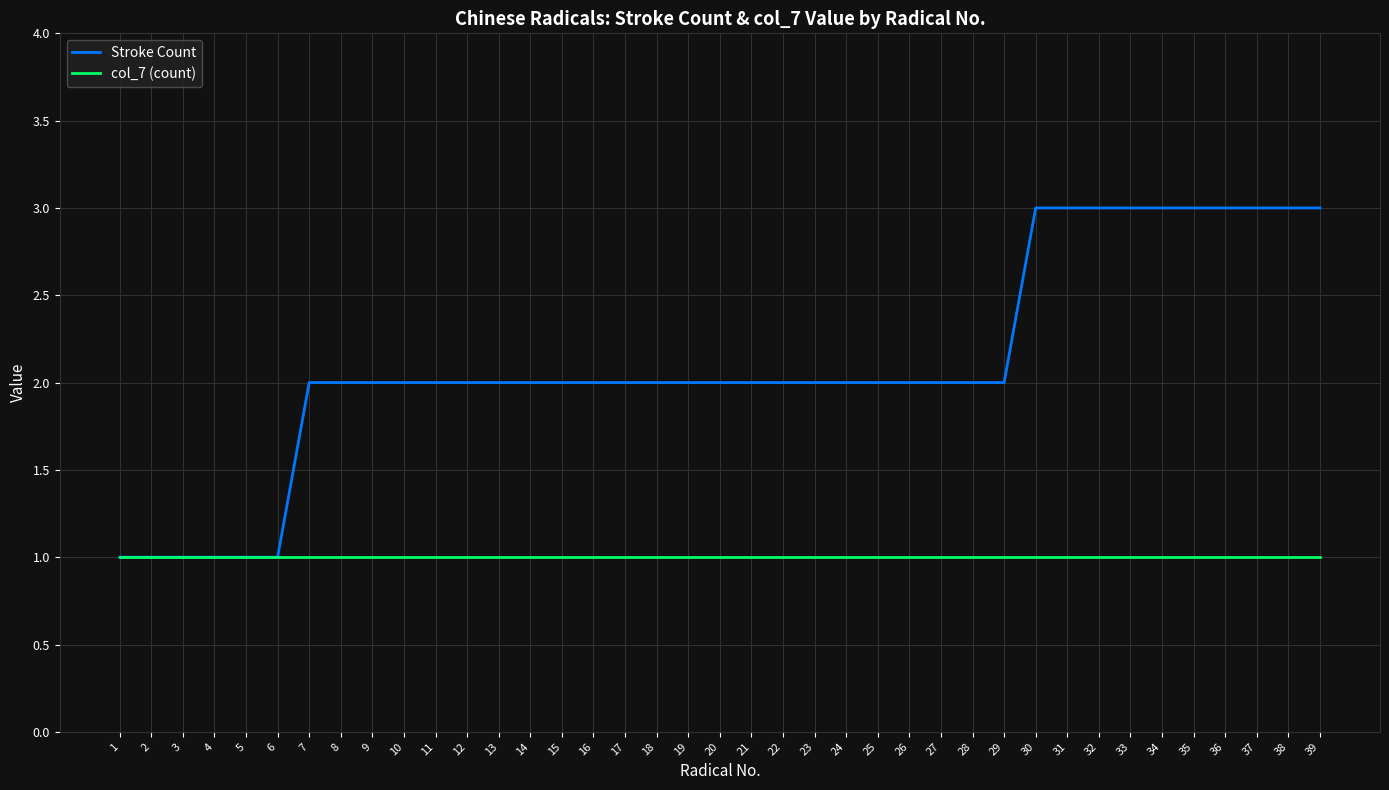

Is the value of Stroke Count at 15 greater than the value of col_7 (count) at 39?

Yes